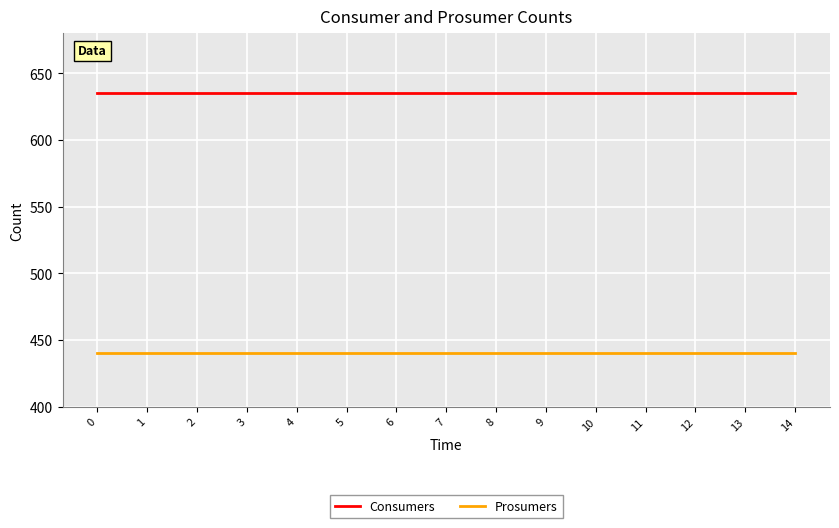

How many lines are shown in the chart?

2